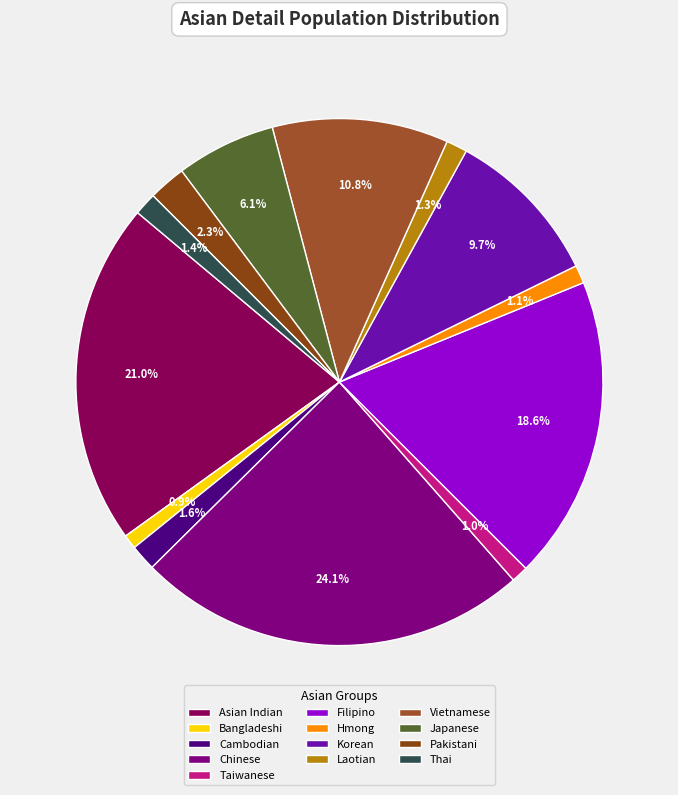

What percentage is NOT represented by Asian Indian?

79.0%